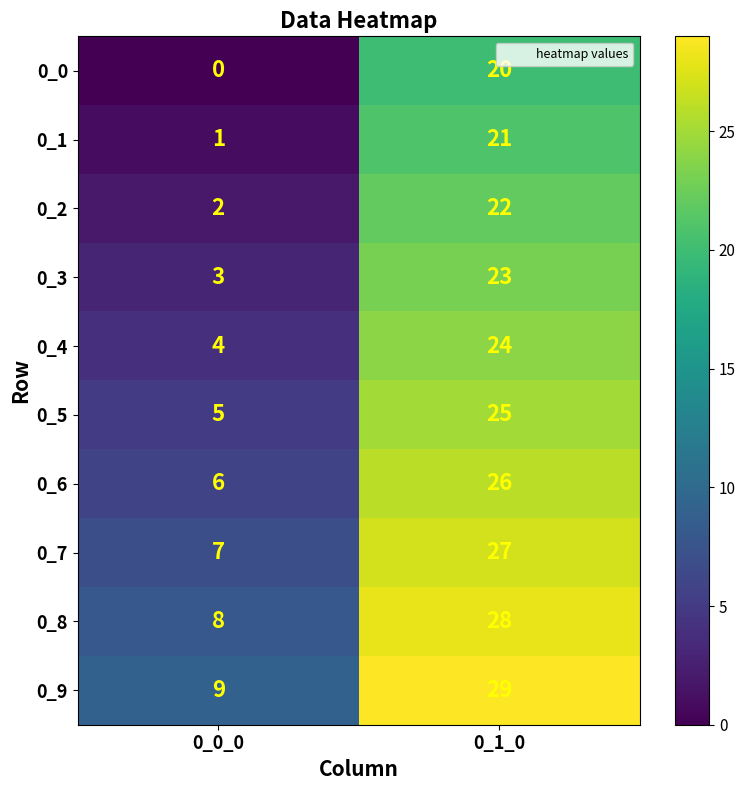

The value of 0_0 at 0_1_0 is 20. True or false?

True